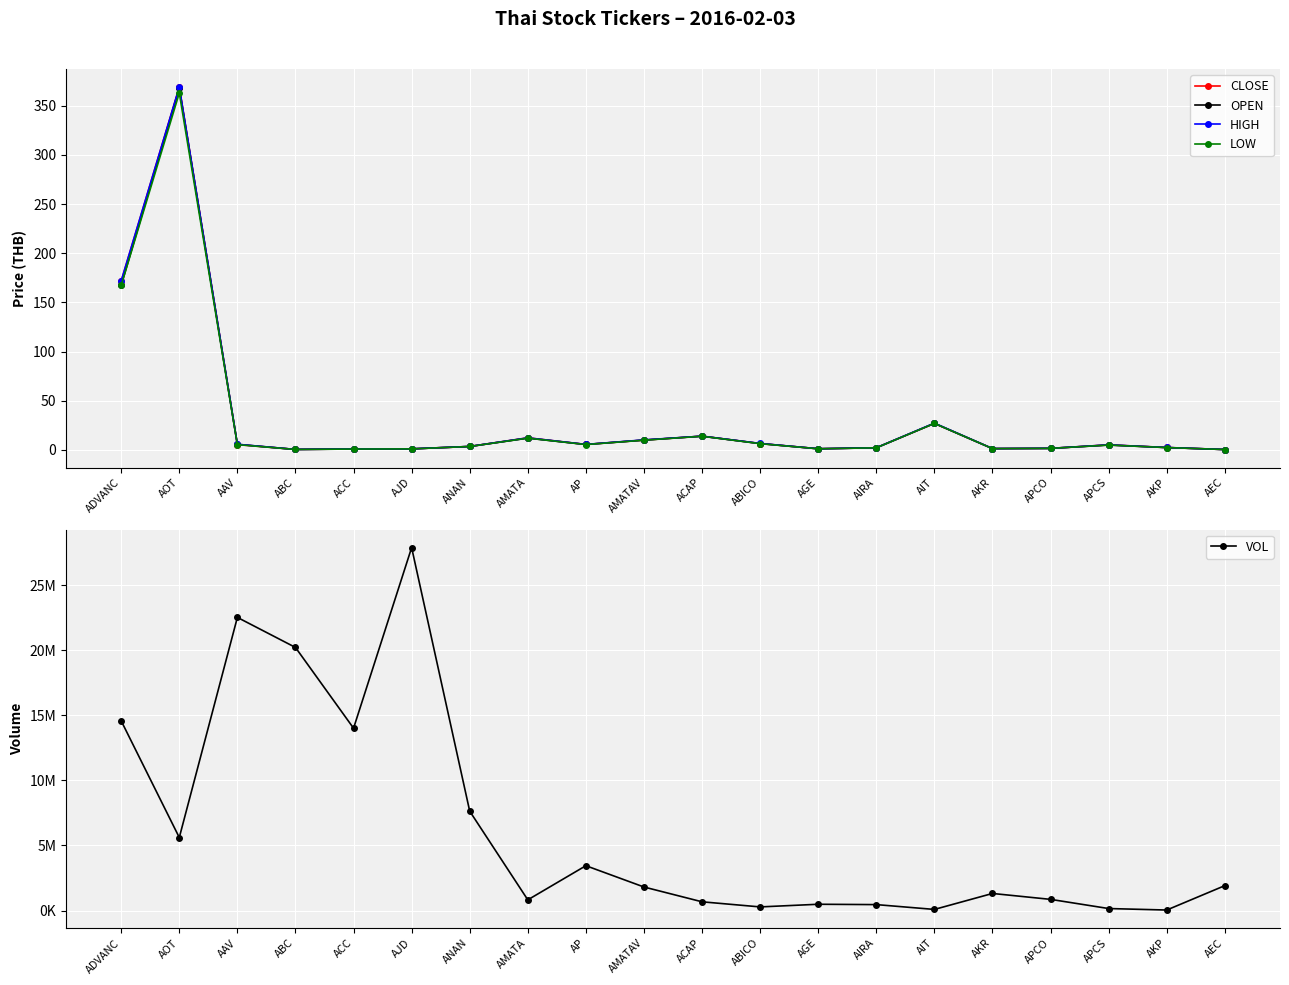

What is the difference between the highest and lowest values at AKP?

36597.6